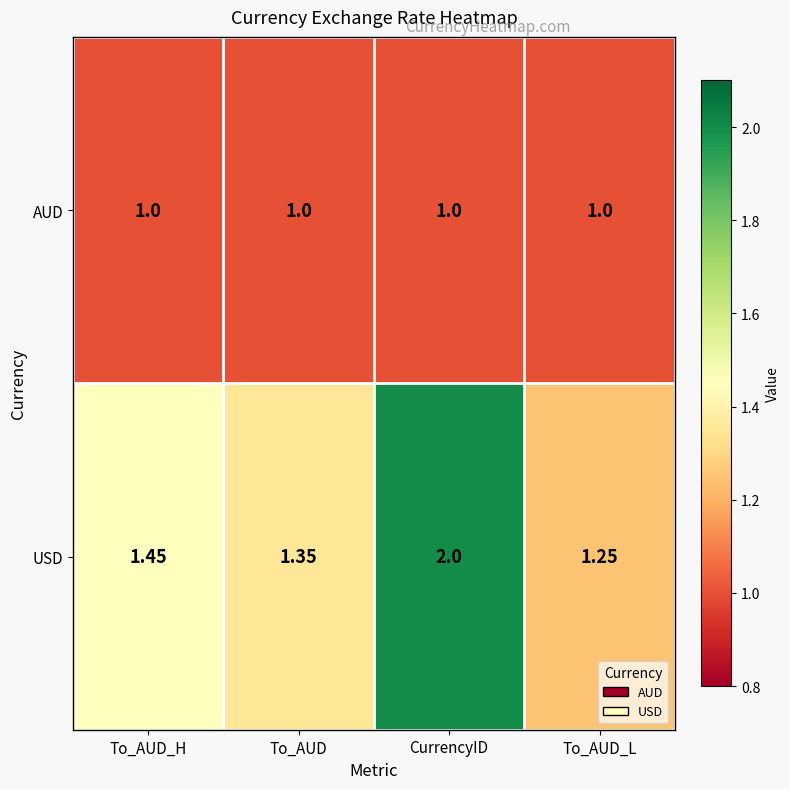

Between To_AUD_H and CurrencyID, which series saw the biggest shift?

USD